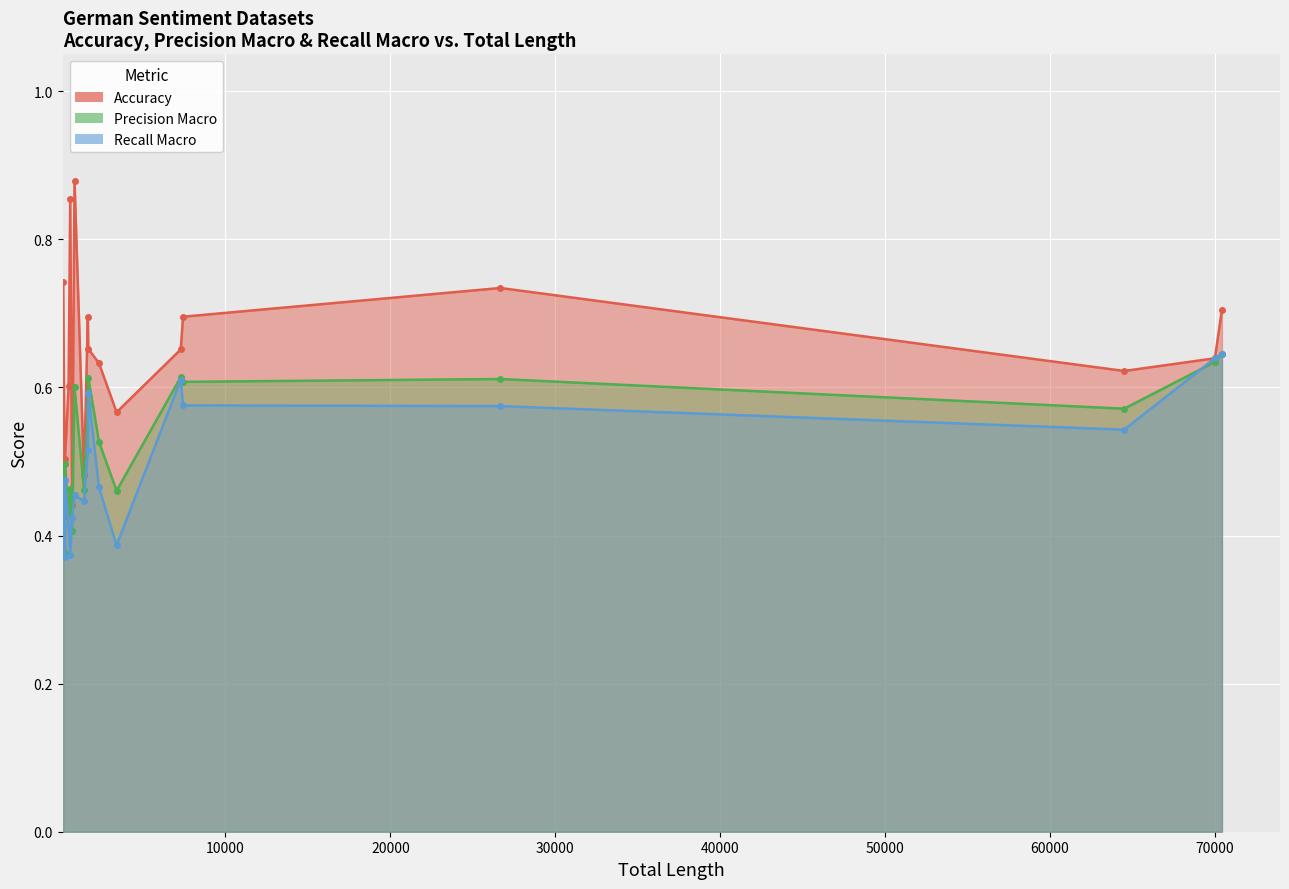

What is the sum of all Accuracy values?

11.5